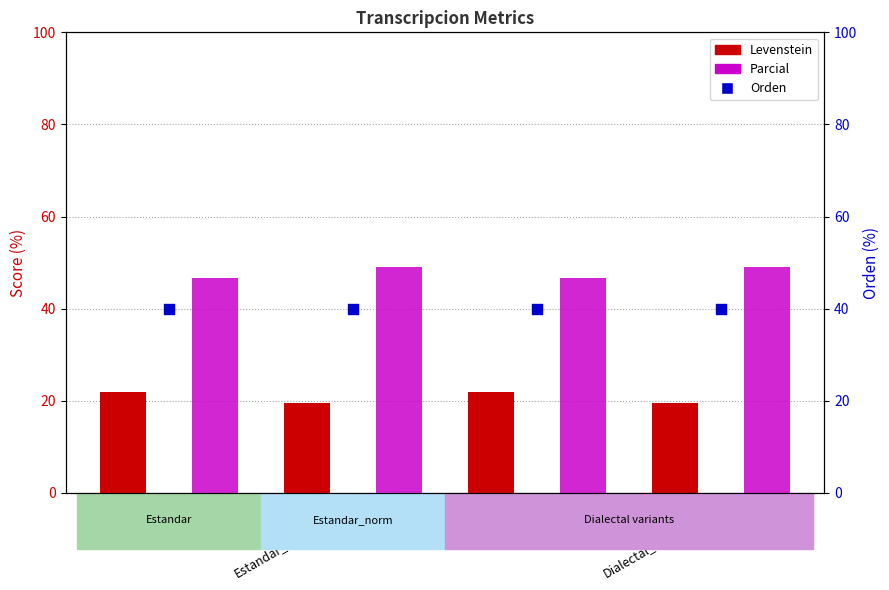

What is the total value across all series at Estandar?

108.6